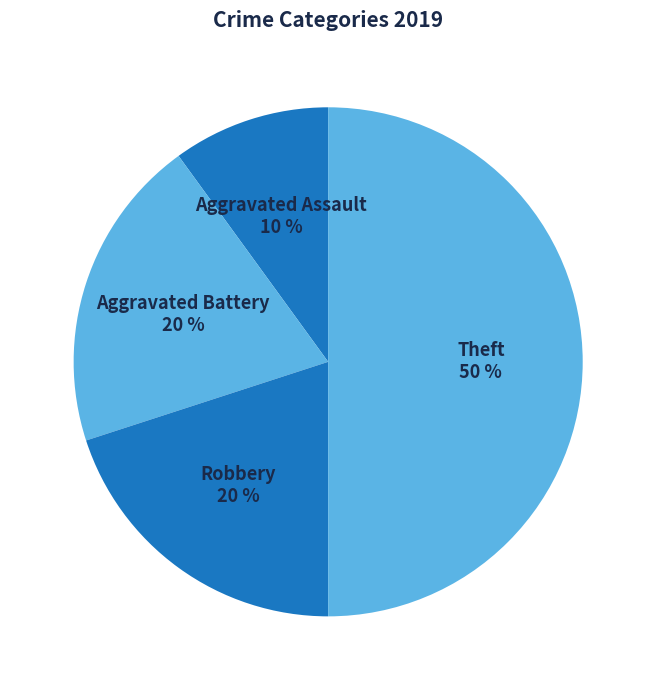

The Theft slice represents 50% of the pie. True or false?

True